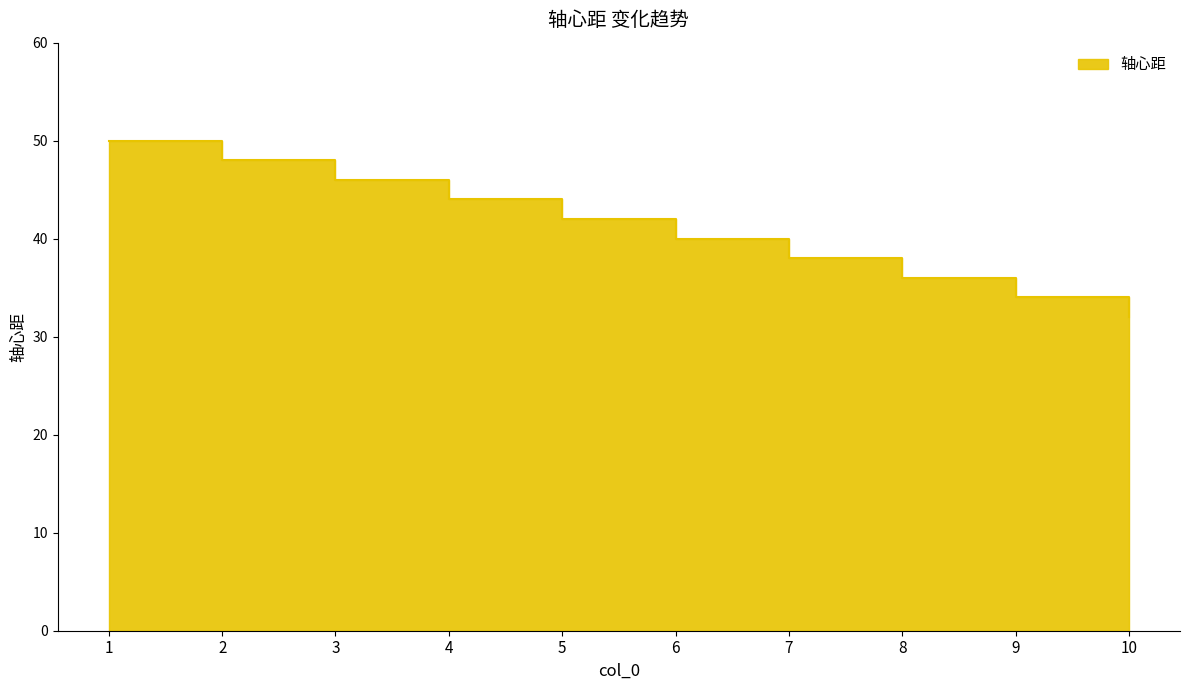

True or false: there are more than 1 points higher than both neighbors.

False